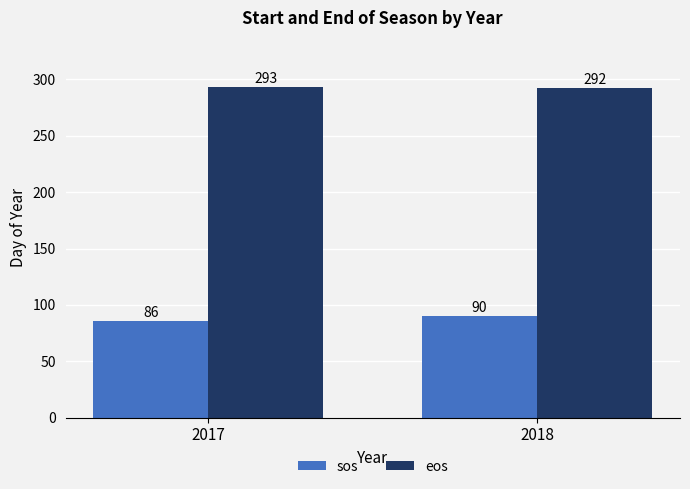

Reading right to left, extract all data points from this chart.

sos: 90	86
eos: 292	293